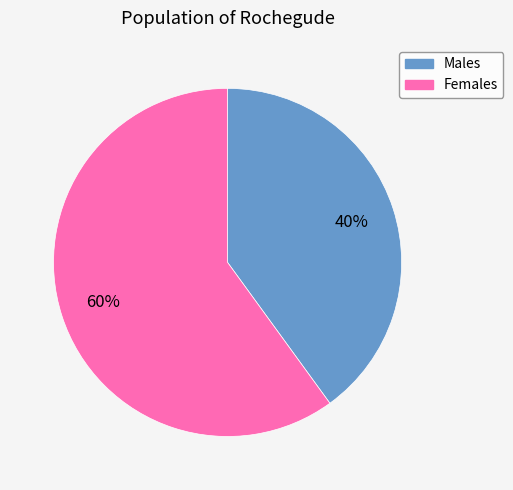

Does any single category account for the majority?

Yes